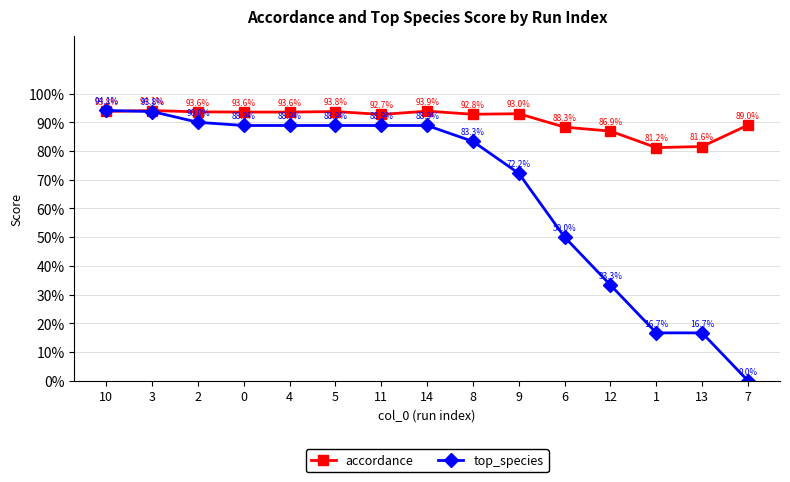

Which series has the largest total across all categories?

accordance